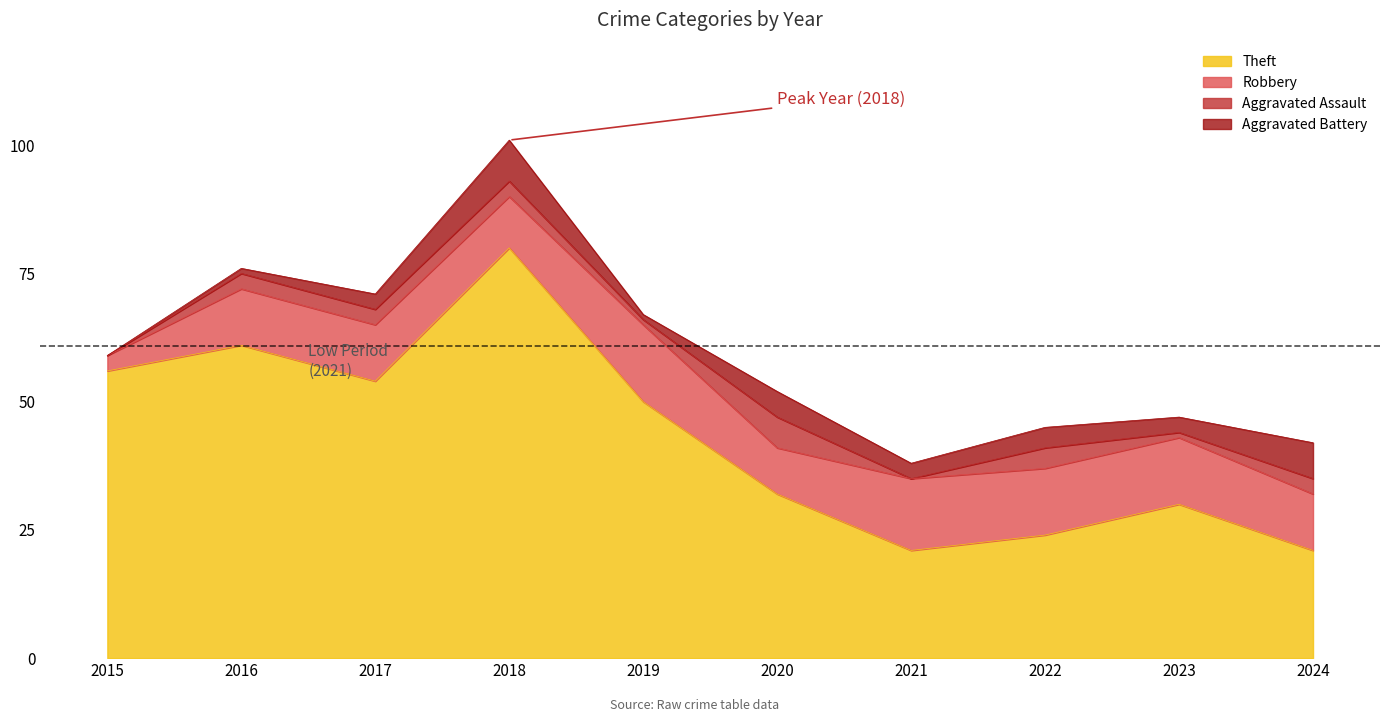

What is the approximate value of Total at 2015, to the nearest 5?

60